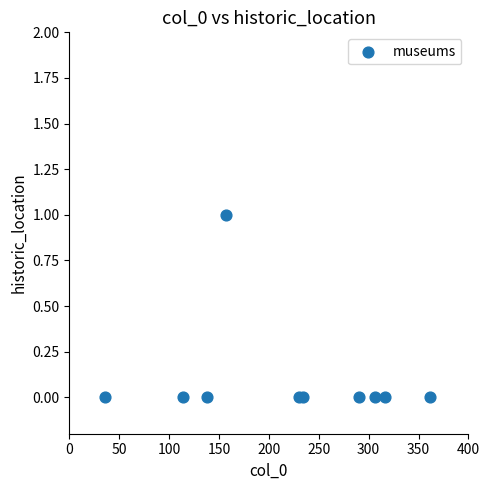

What is the average X value?

218